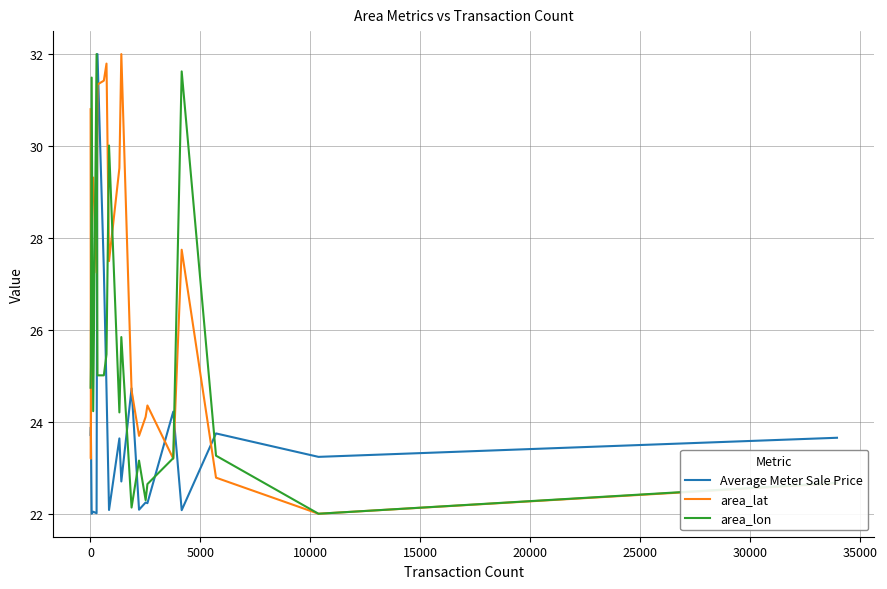

How many lines are shown in the chart?

3